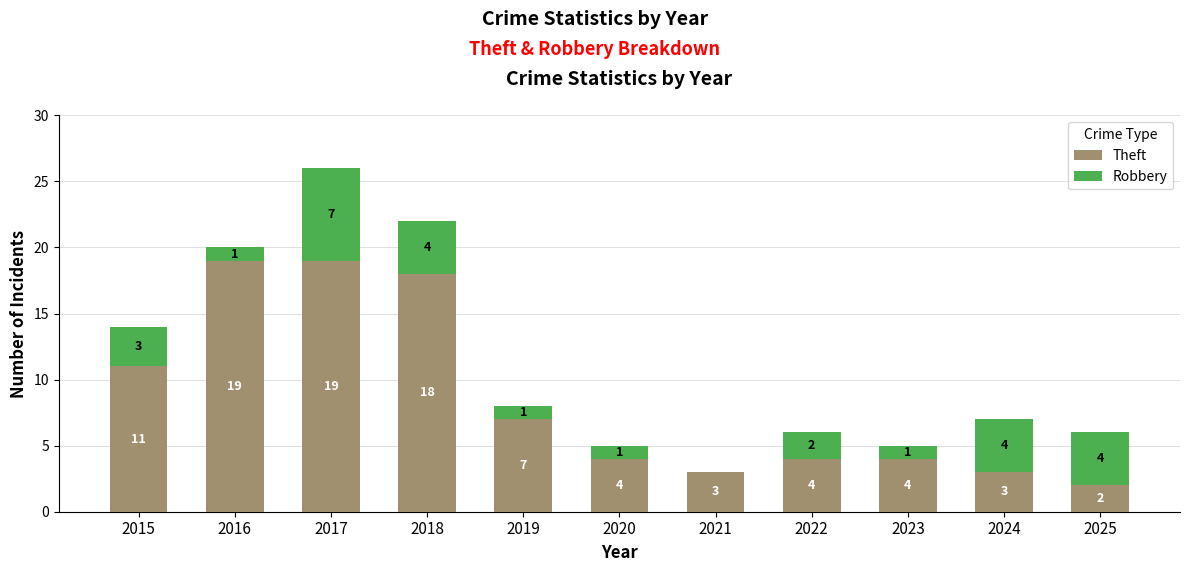

At which label does Theft first exceed 4?

2015